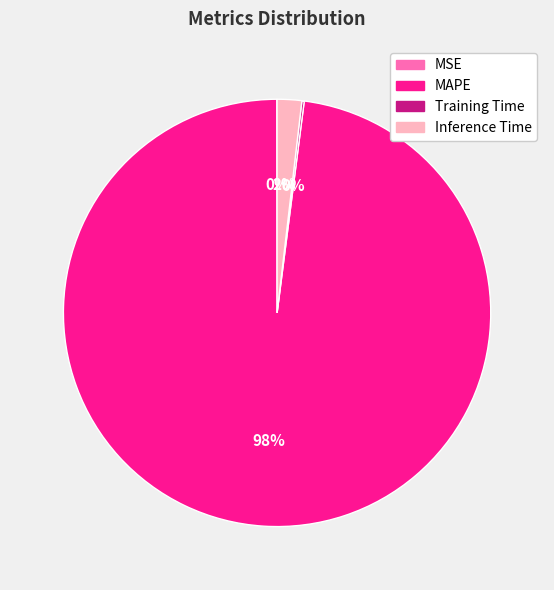

Is it true that MAPE is 86% of the pie?

False